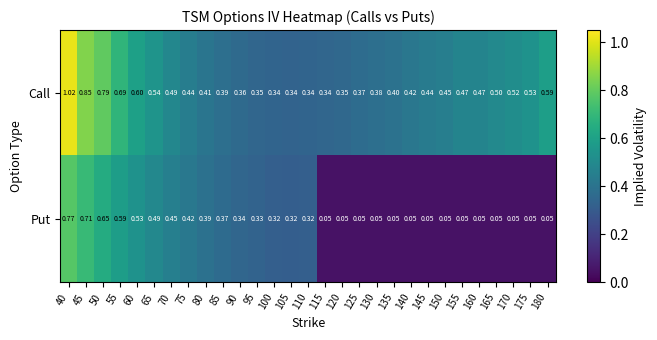

Rank the series at 40 from highest to lowest value.

Call, Put